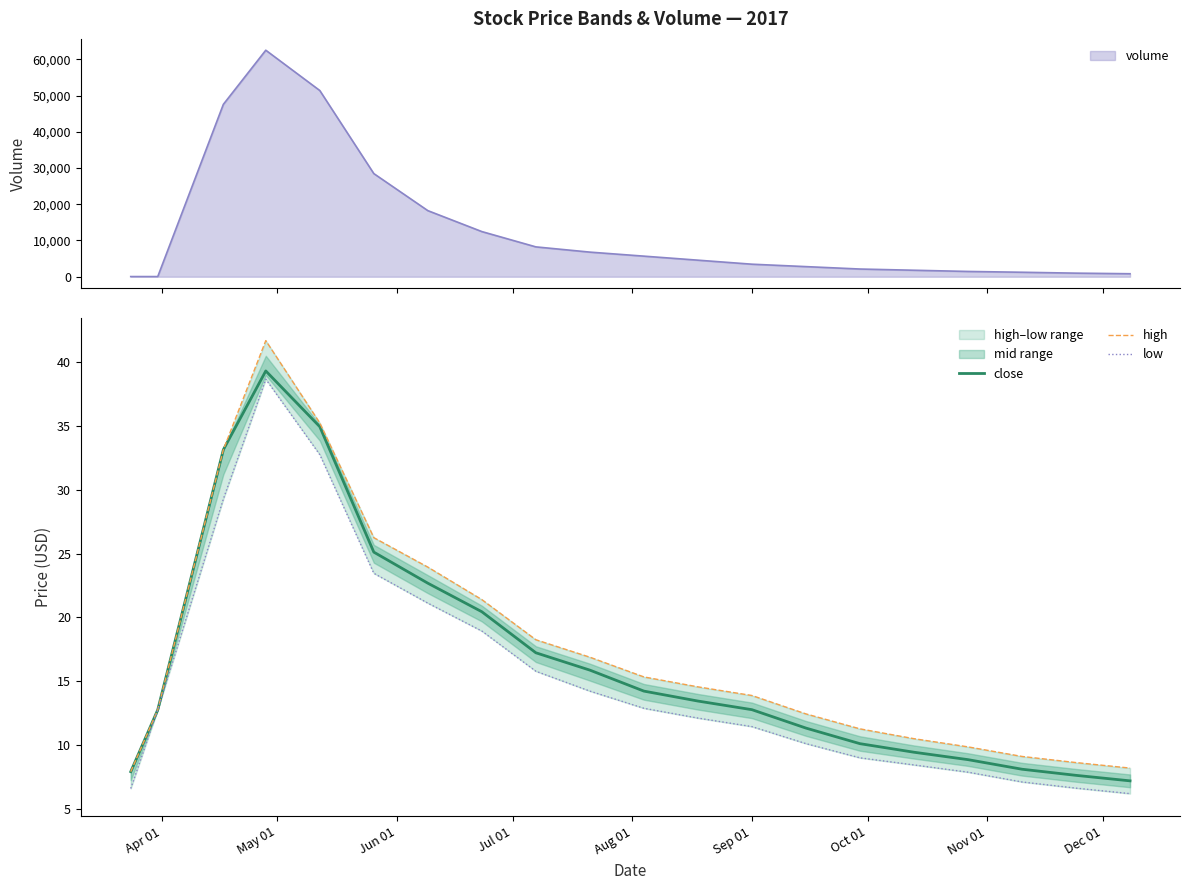

What is the difference between the maximum and minimum values in the high series?

33.7